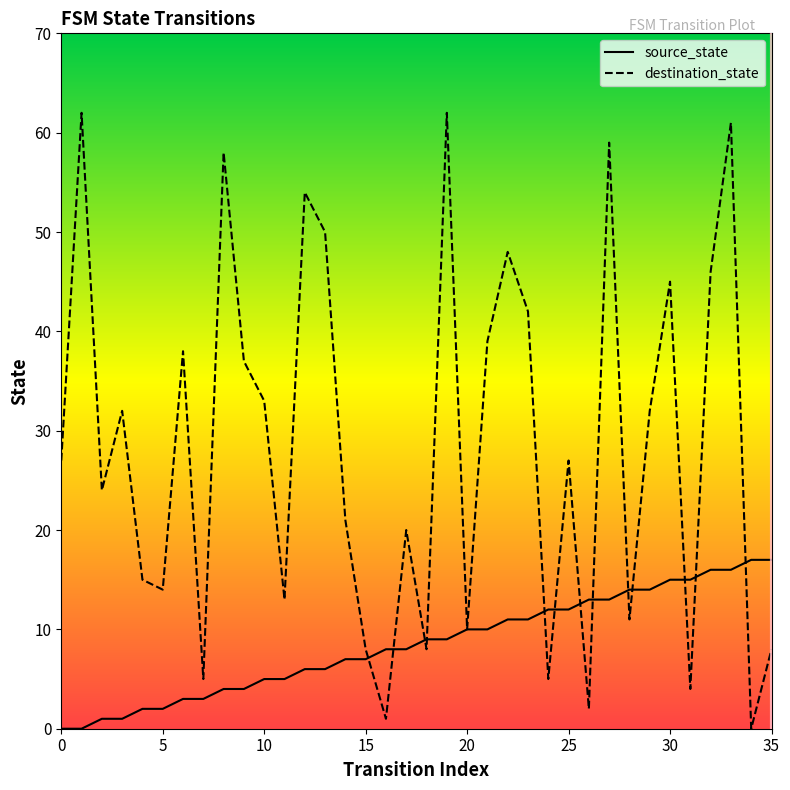

How many intersections are there between source_state and destination_state?

13